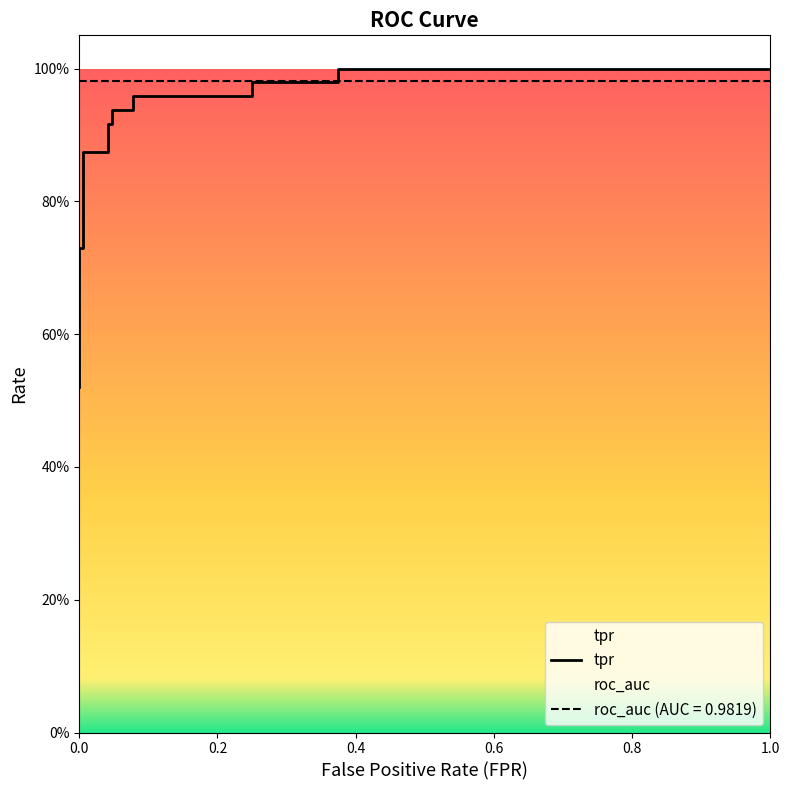

What is the value of the 13th point from the left?

1.0